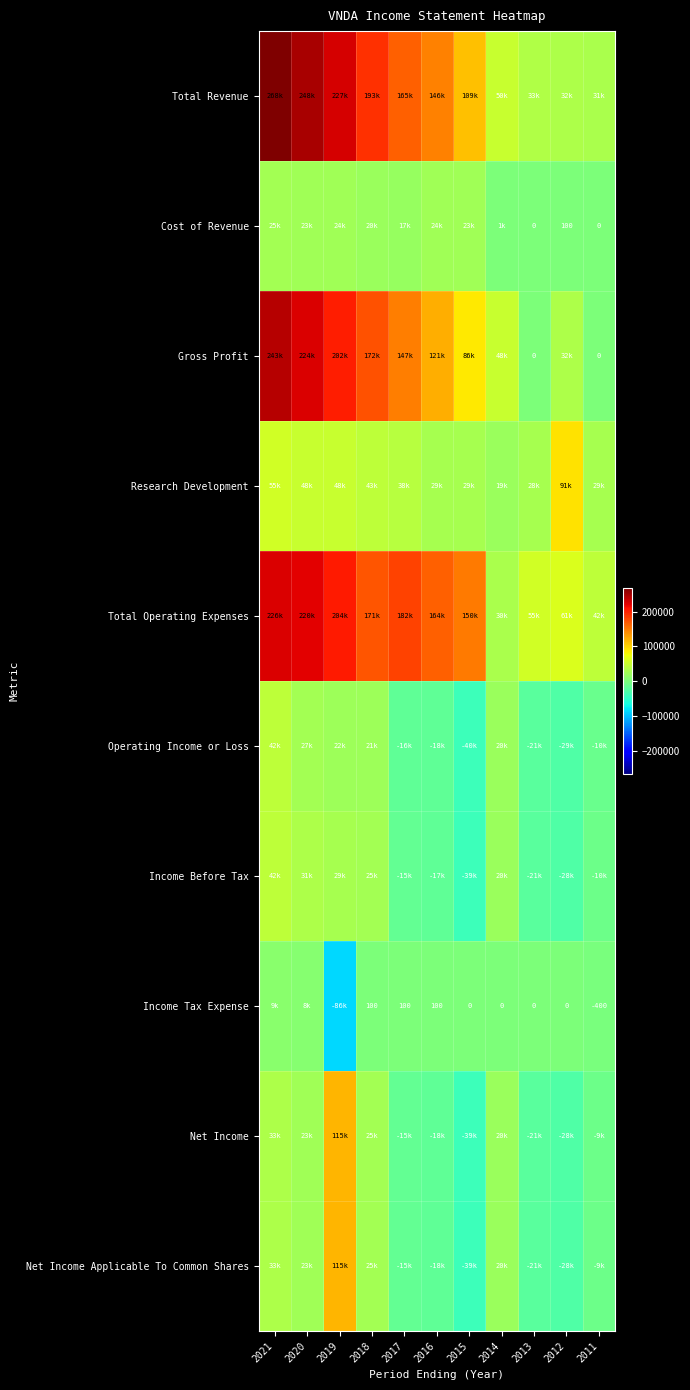

True or false: Income Tax Expense has a value of -400 at 2011.

True